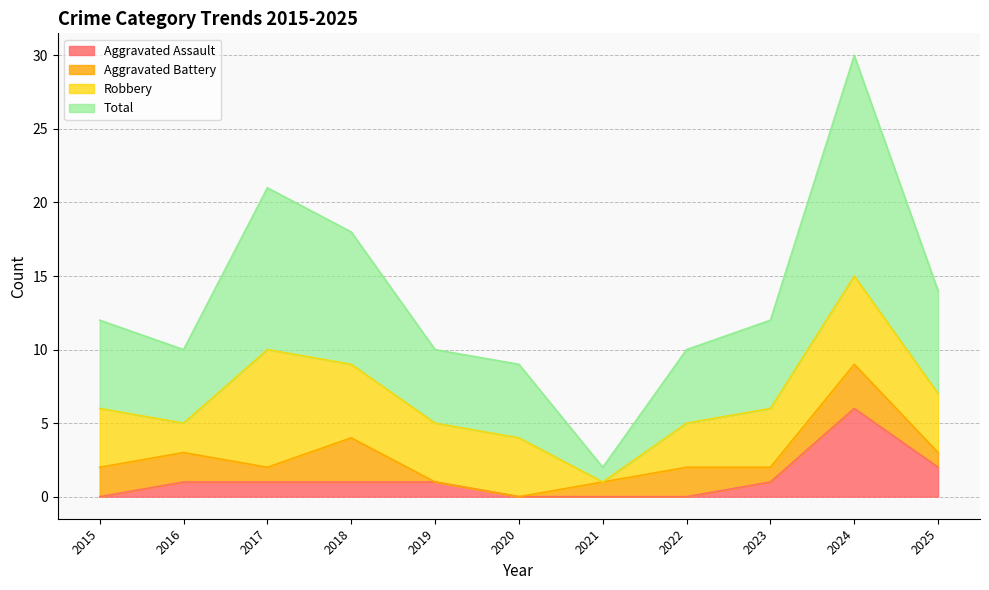

Is it true that Total equals 10 at 2022?

True